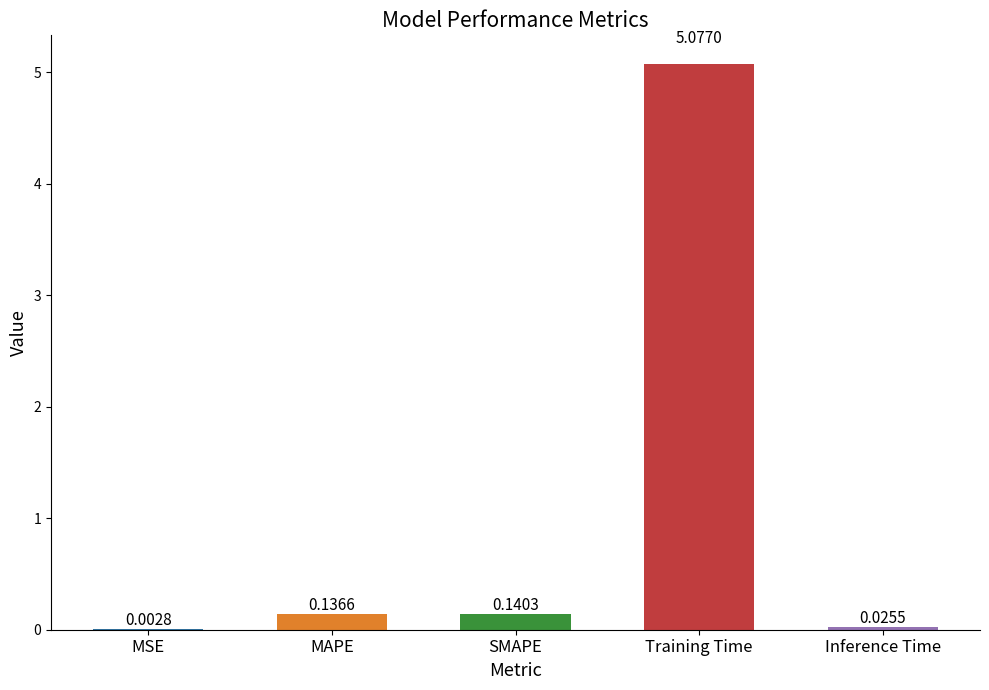

What is the maximum value shown in the chart?

5.1